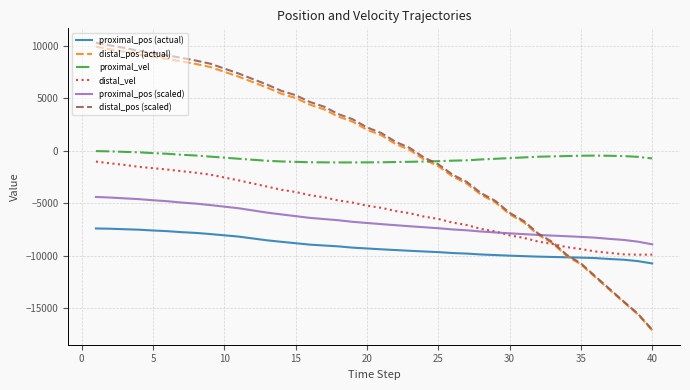

What is the highest value of the distal_pos (actual) series?

9914.0